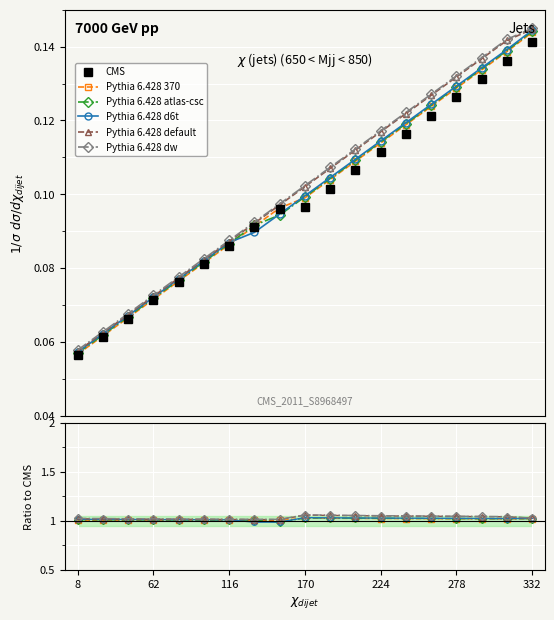

How many values in the Pythia 6.428 atlas-csc series exceed 1?

18